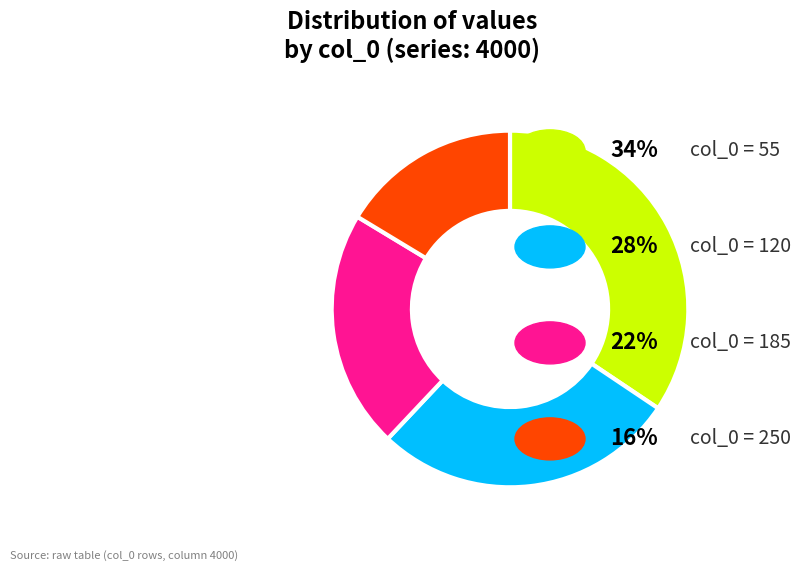

Is there a majority slice in this chart?

No